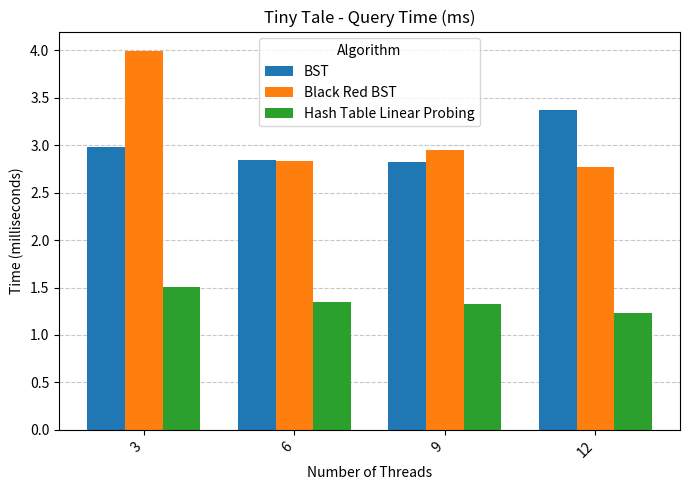

How many groups of bars are there?

4